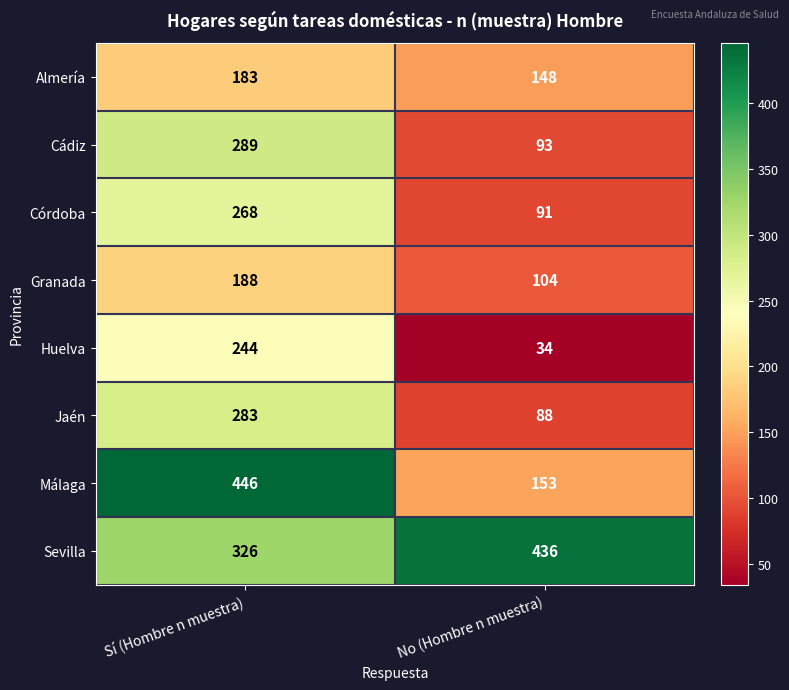

The value of Córdoba at No (Hombre n muestra) is 91. True or false?

True